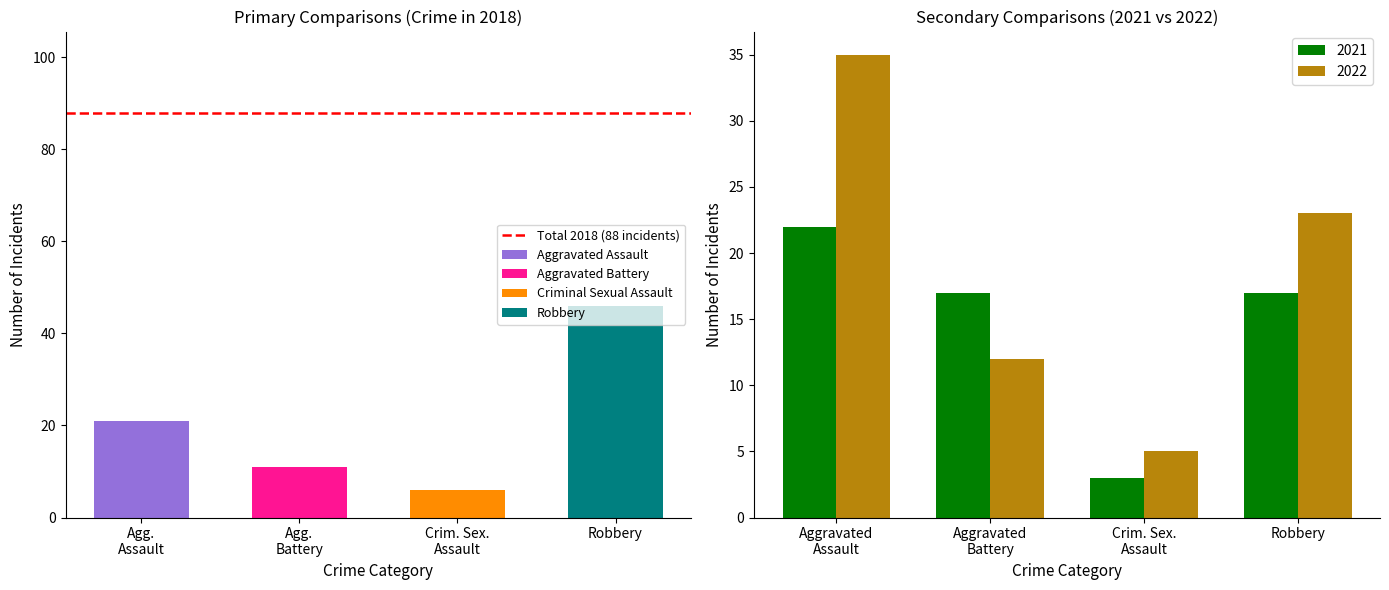

Read the 2021 value at Robbery, to the nearest 10.

20